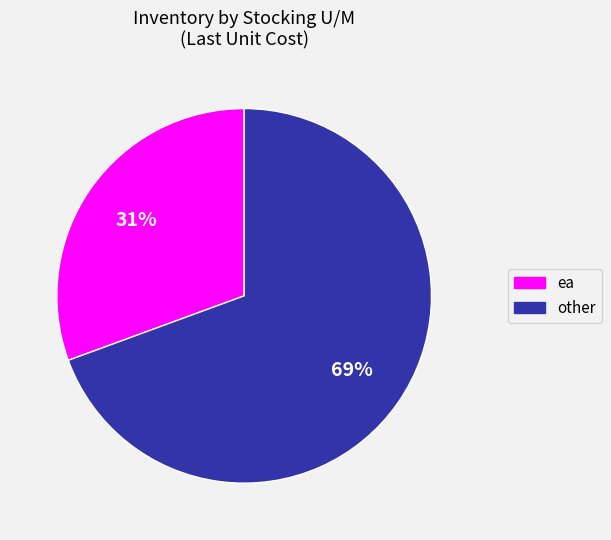

Count the number of slices in the pie.

2